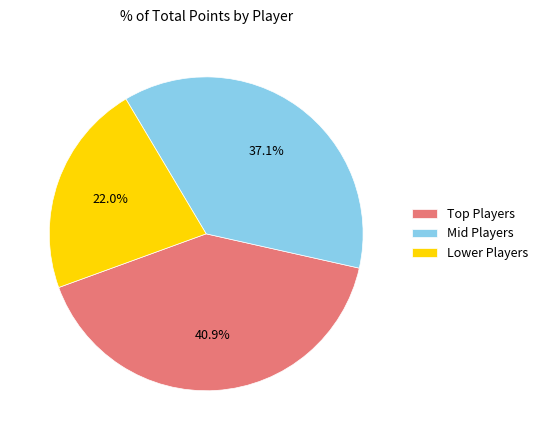

Which slice is the largest?

Top Players